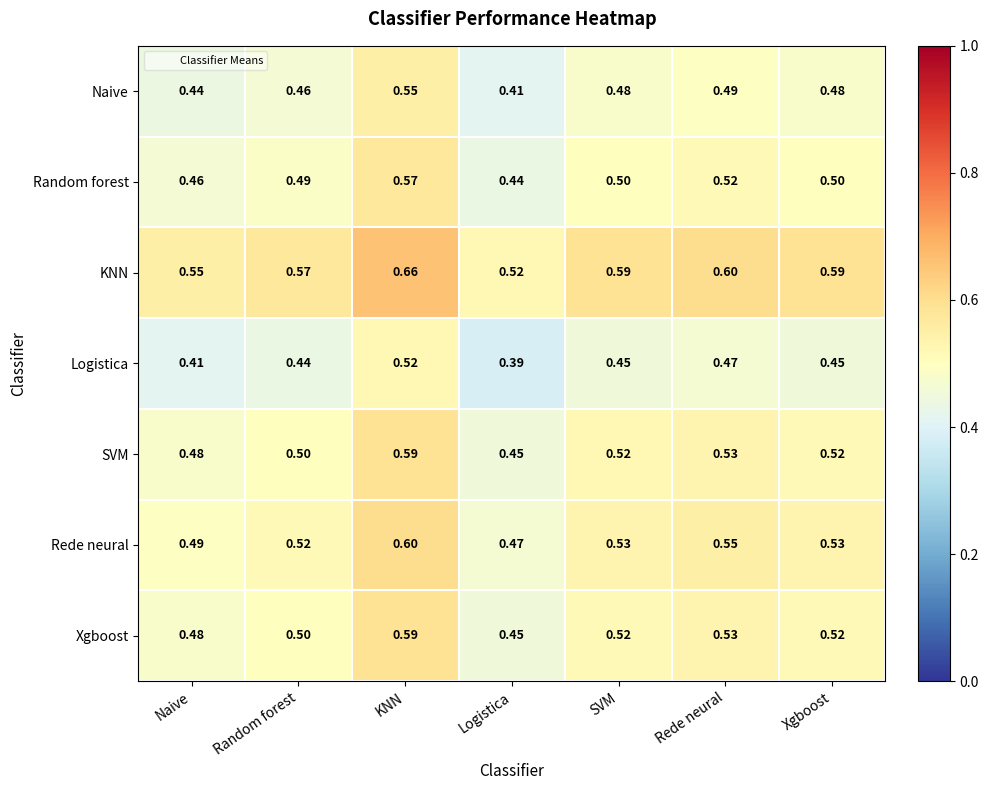

At which label is Random forest closest to 0?

Logistica